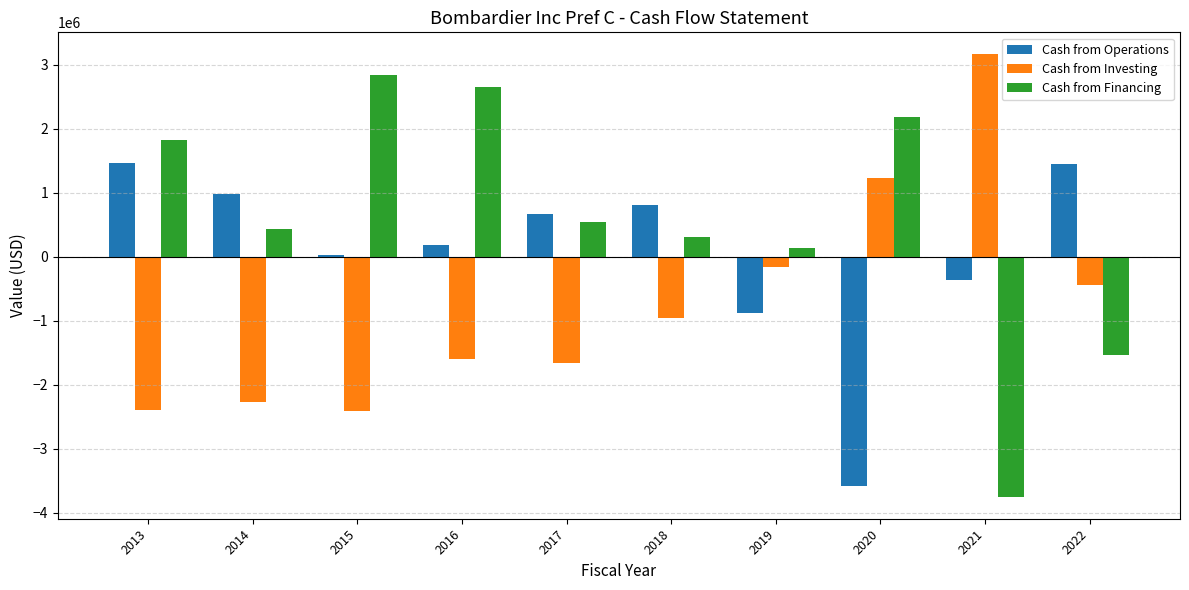

How many values in the Cash from Operations series exceed 667567?

5